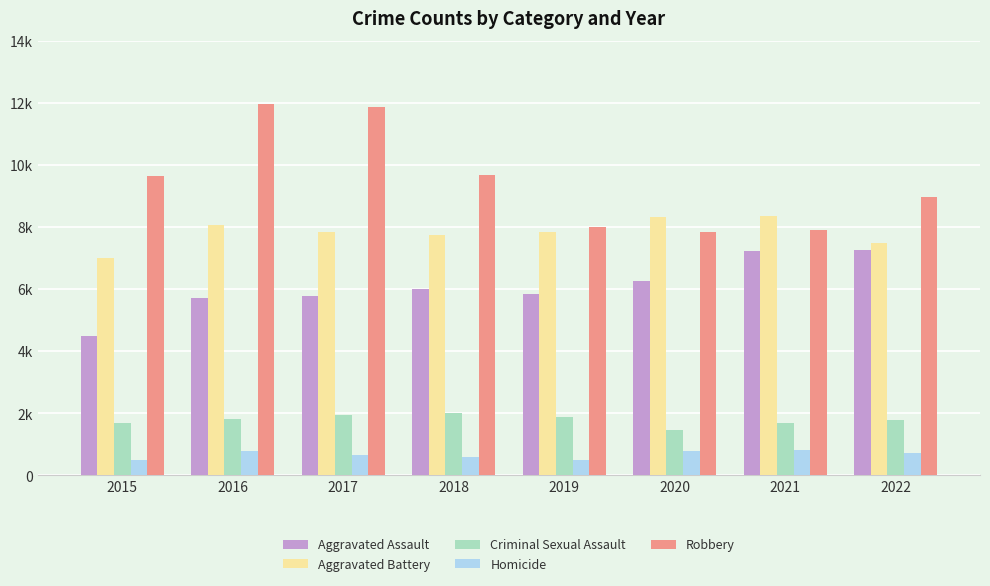

Rank the series by their maximum value, from highest to lowest.

Robbery, Aggravated Battery, Aggravated Assault, Criminal Sexual Assault, Homicide